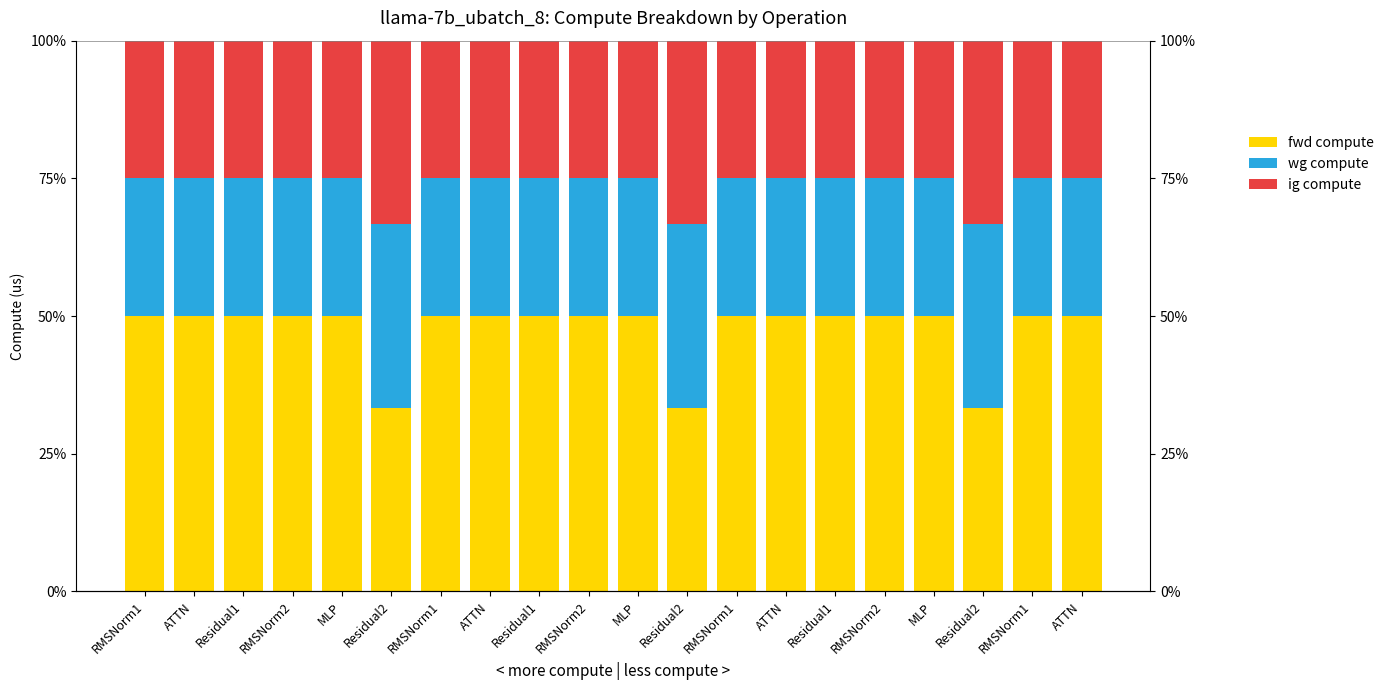

Reading right to left, list all the values displayed in this chart.

fwd compute: 50.0	50.0	33.3	50.0	50.0	50.0	50.0	50.0	33.3	50.0	50.0	50.0	50.0	50.0	33.3	50.0	50.0	50.0	50.0	50.0
wg compute: 25.0	25.0	33.3	25.0	25.0	25.0	25.0	25.0	33.3	25.0	25.0	25.0	25.0	25.0	33.3	25.0	25.0	25.0	25.0	25.0
ig compute: 25.0	25.0	33.3	25.0	25.0	25.0	25.0	25.0	33.3	25.0	25.0	25.0	25.0	25.0	33.3	25.0	25.0	25.0	25.0	25.0